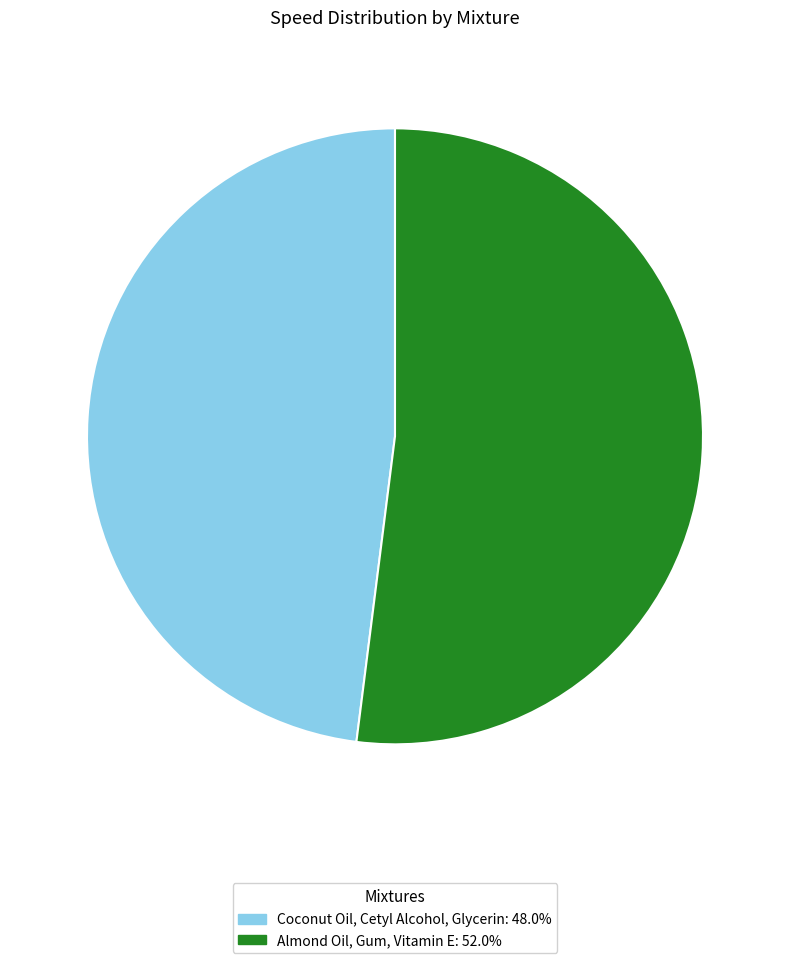

Which slice represents more than half of the pie?

Almond Oil, Gum, Vitamin E